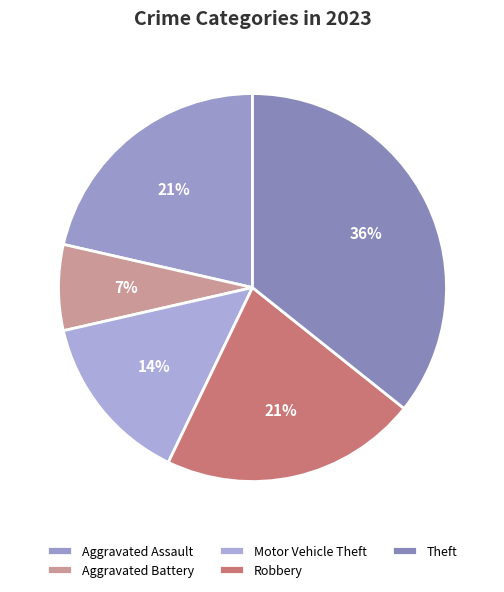

What is the ratio of the value at Robbery to the value at Theft?

0.6